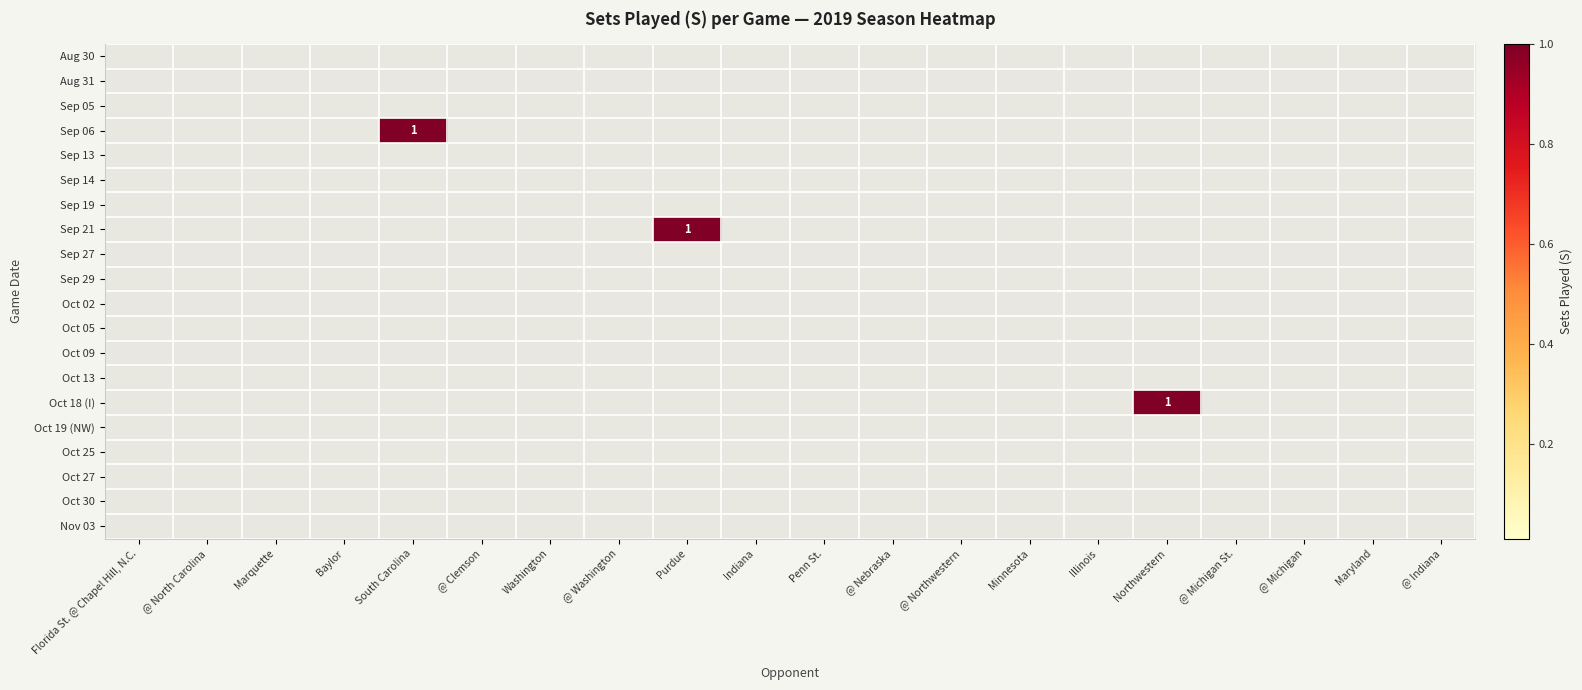

Is the value of Sep 29 at Illinois greater than the value of Sep 05 at Washington?

No